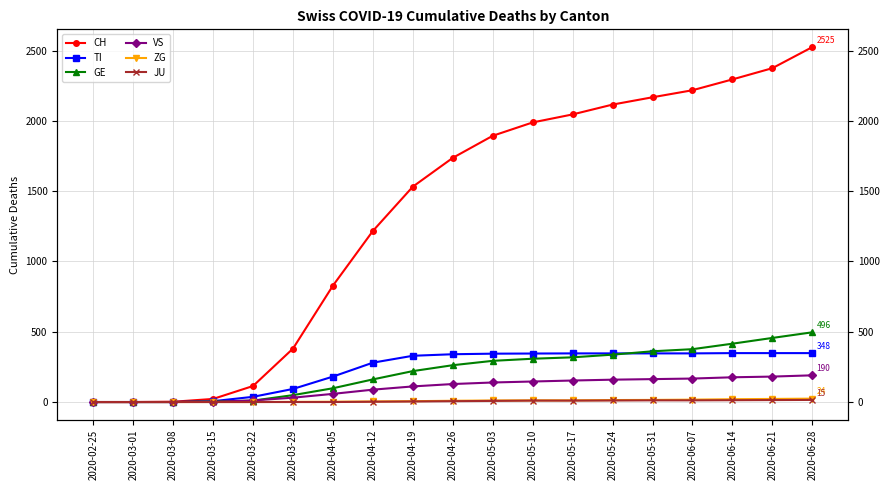

True or false: CH has more than 0 points higher than both neighbors.

False